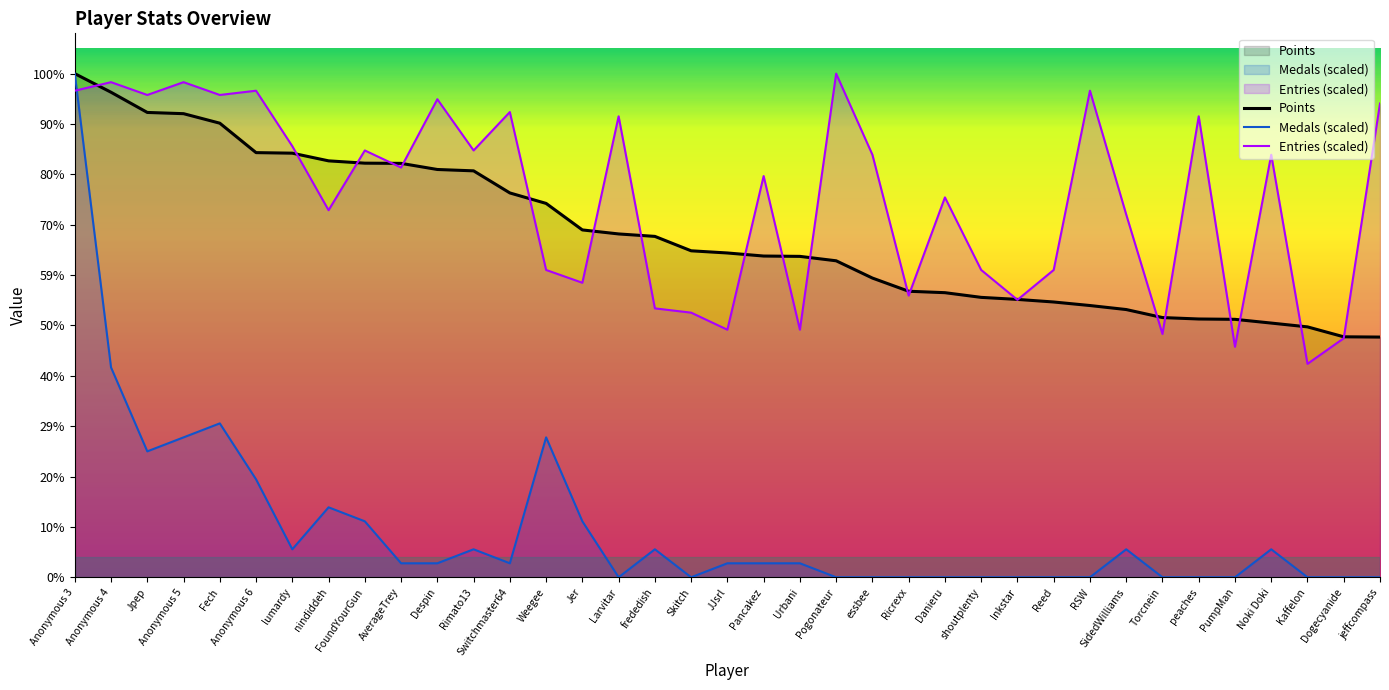

Which series has the largest range (max minus min)?

Medals (scaled)